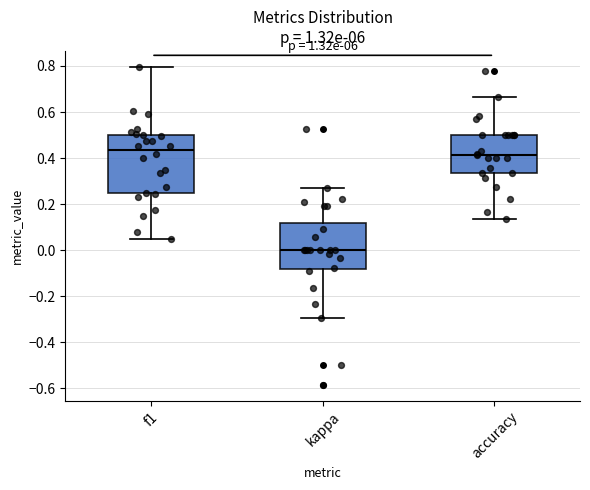

Comparing the boxes themselves (not the whiskers), which one is the tallest?

f1